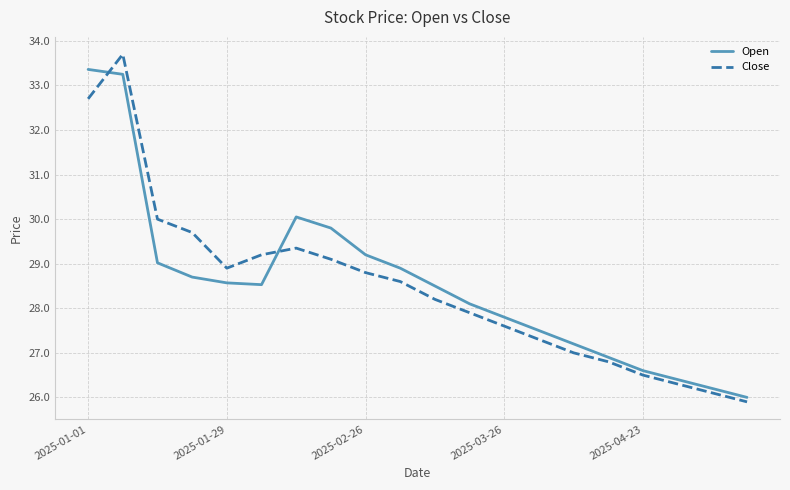

What is the difference between the maximum and minimum values in the Open series?

7.4